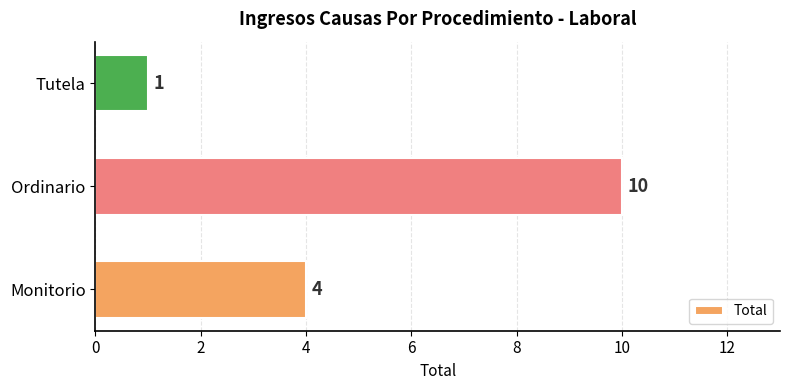

How many values are between 1 and 10?

3